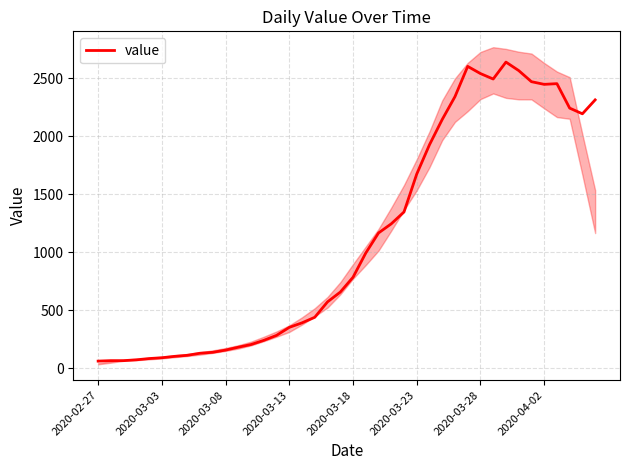

At which category does the data reach its first local valley?

31